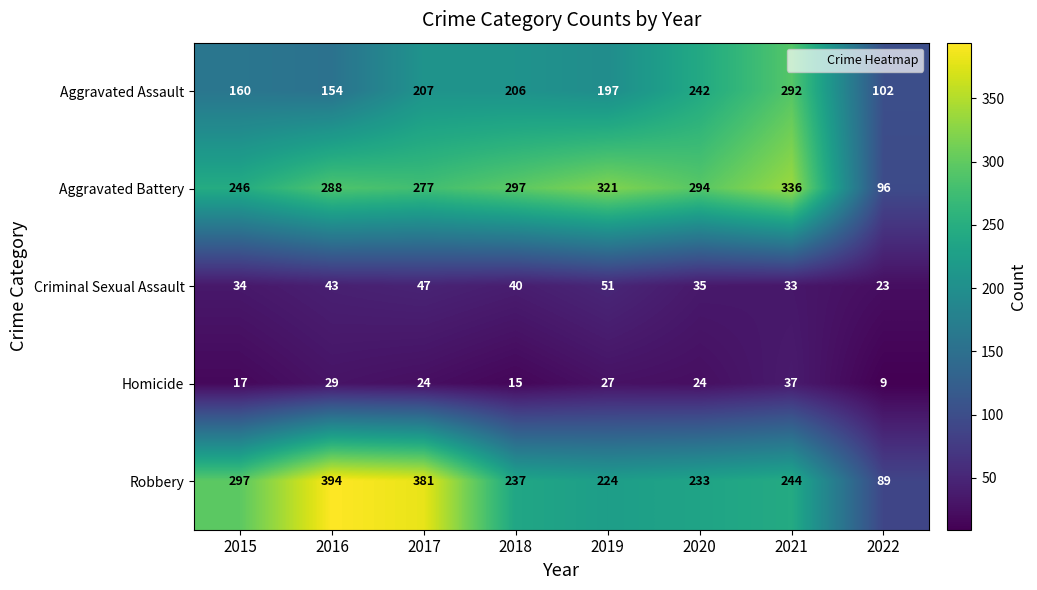

How many data points in Aggravated Battery are less than 294?

4